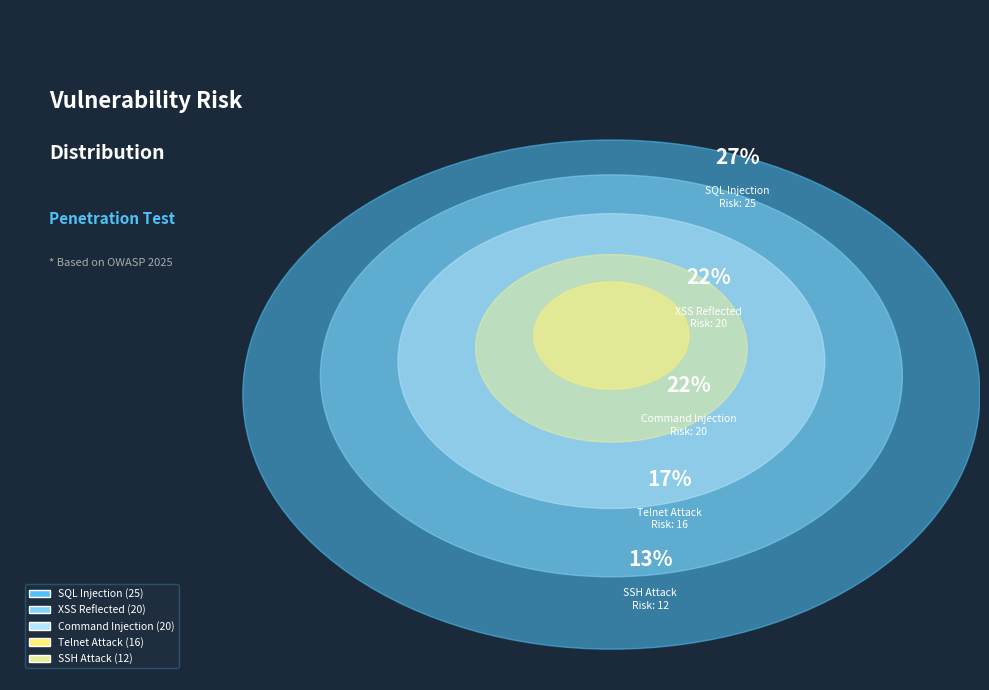

What is the change in value from Command Injection to Telnet Attack?

-4